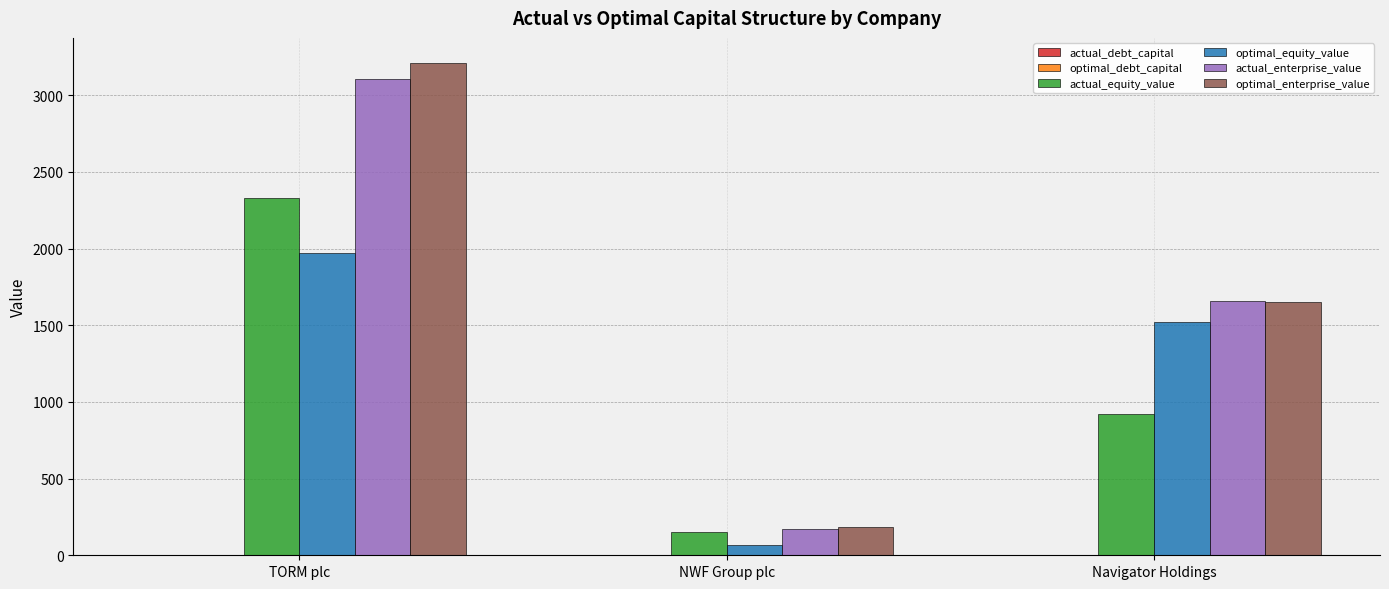

Which series has the largest total across all categories?

optimal_enterprise_value